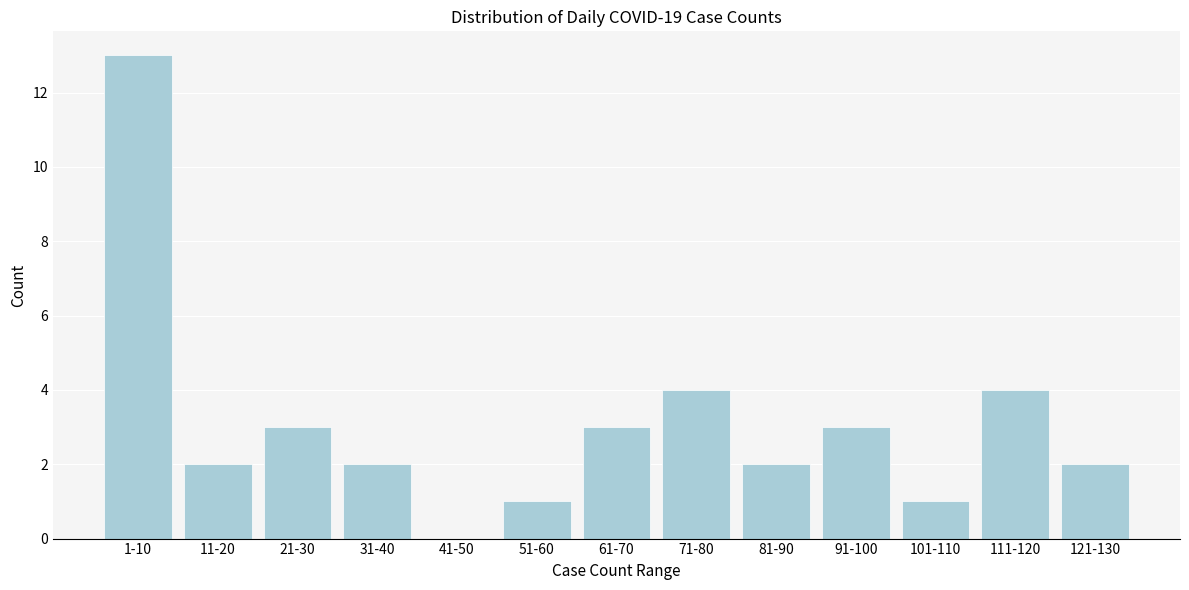

Reading left to right, transcribe all the data shown in this chart.

1-10=13	11-20=2	21-30=3	31-40=2	41-50=0	51-60=1	61-70=3	71-80=4	81-90=2	91-100=3	101-110=1	111-120=4	121-130=2